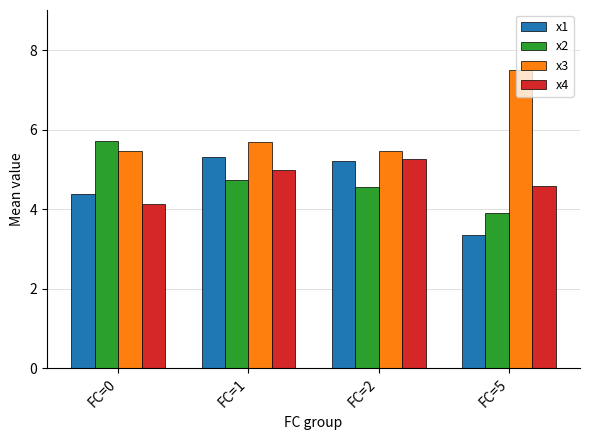

What is the total value across all series at FC=0?

19.7